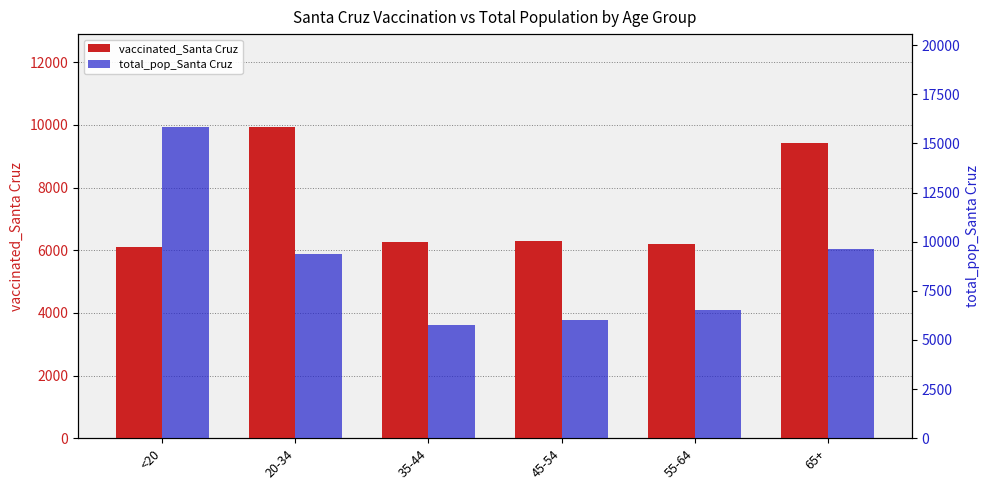

Which series has the widest spread of values?

total_pop_Santa Cruz